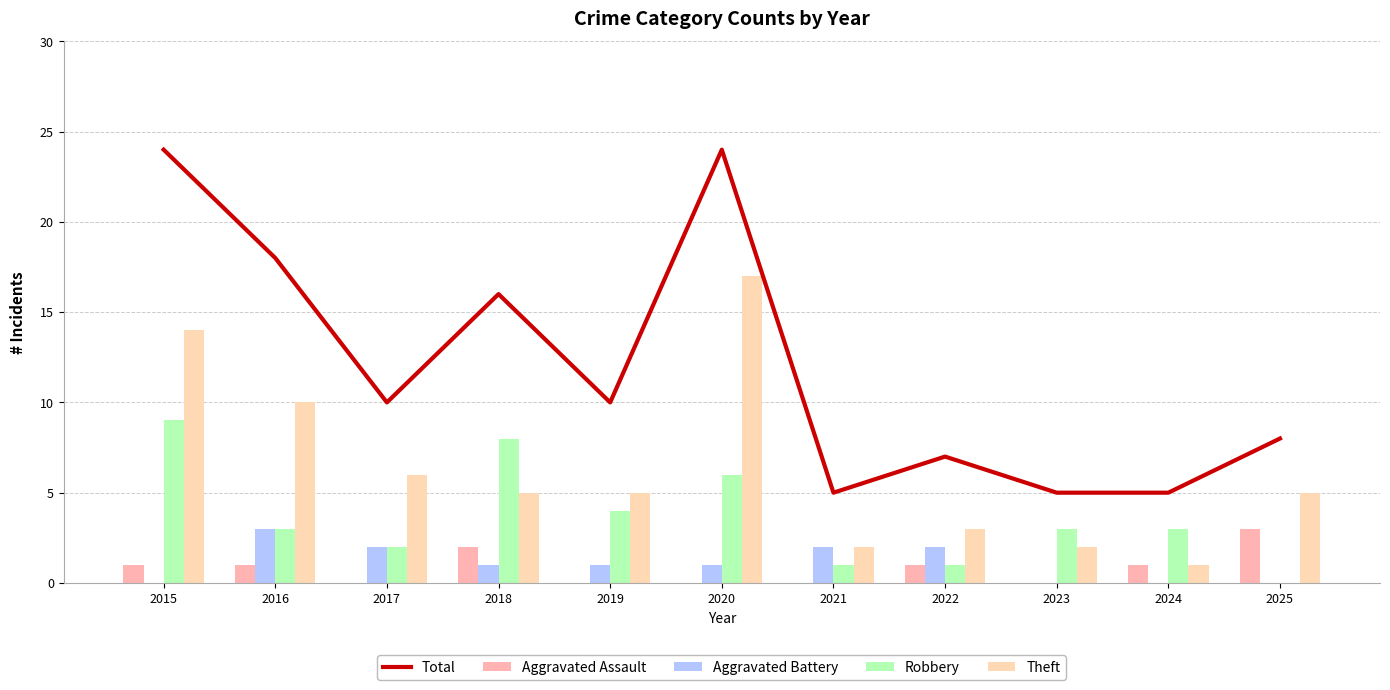

Count the number of data series in this chart.

5